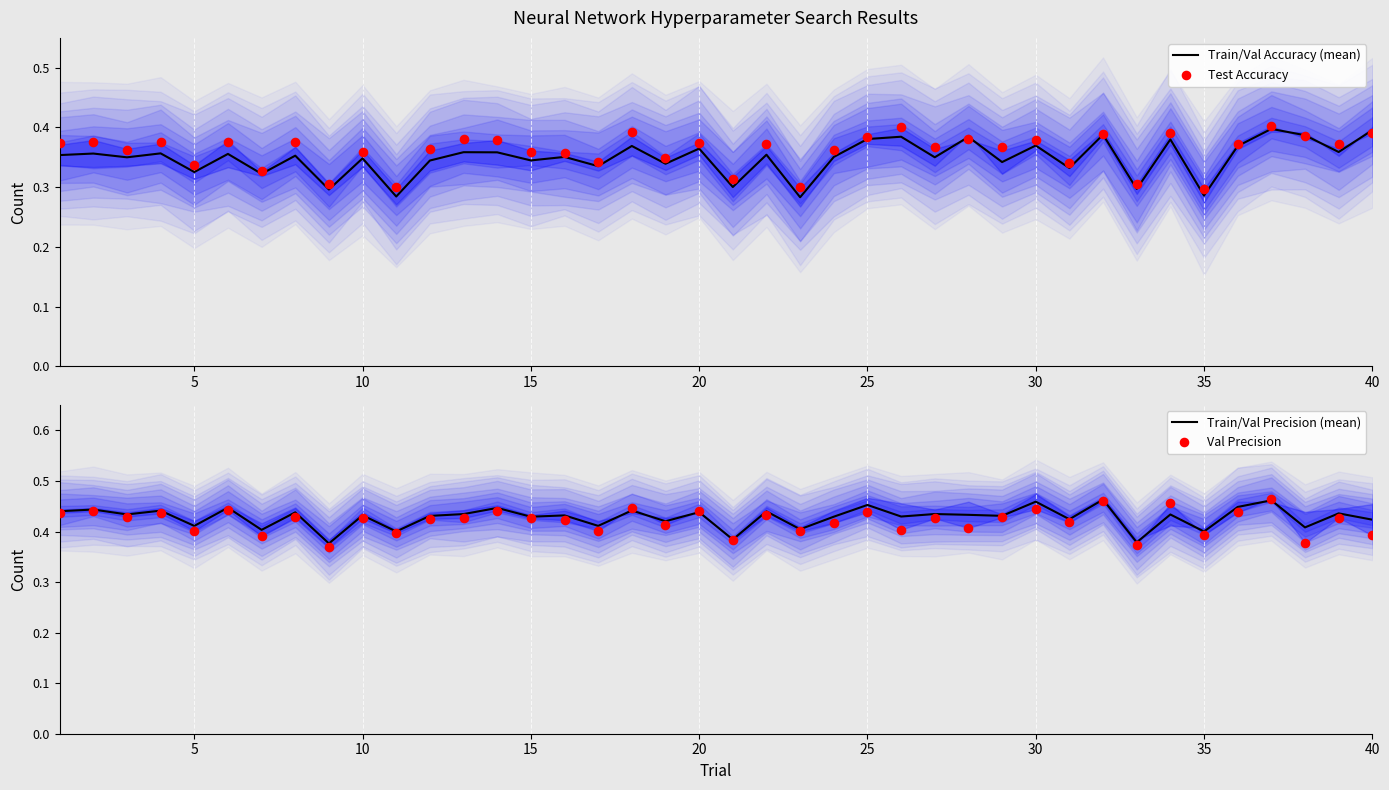

What is the total value across all series at 20?

1.5